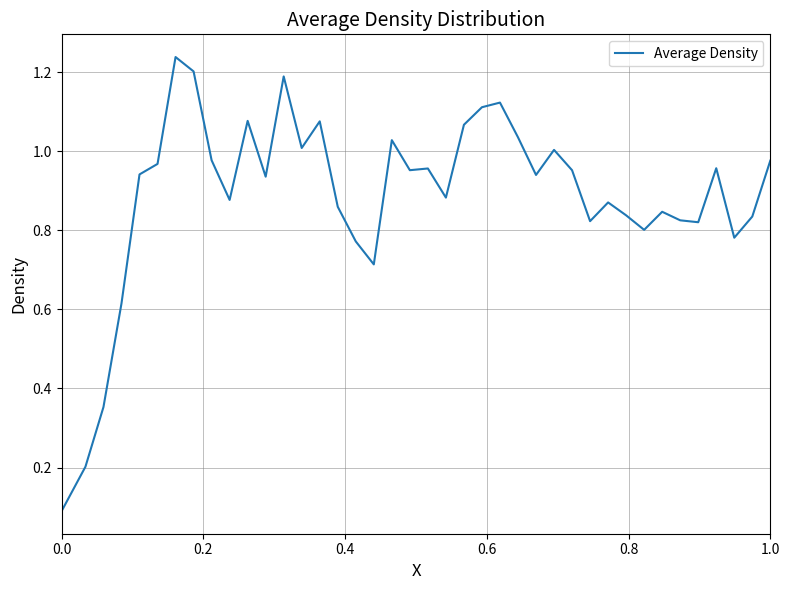

Is it true that the value at 0.0 is 0.2?

False